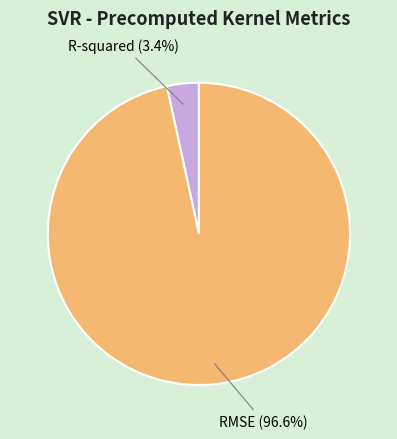

Does any single category account for the majority?

Yes